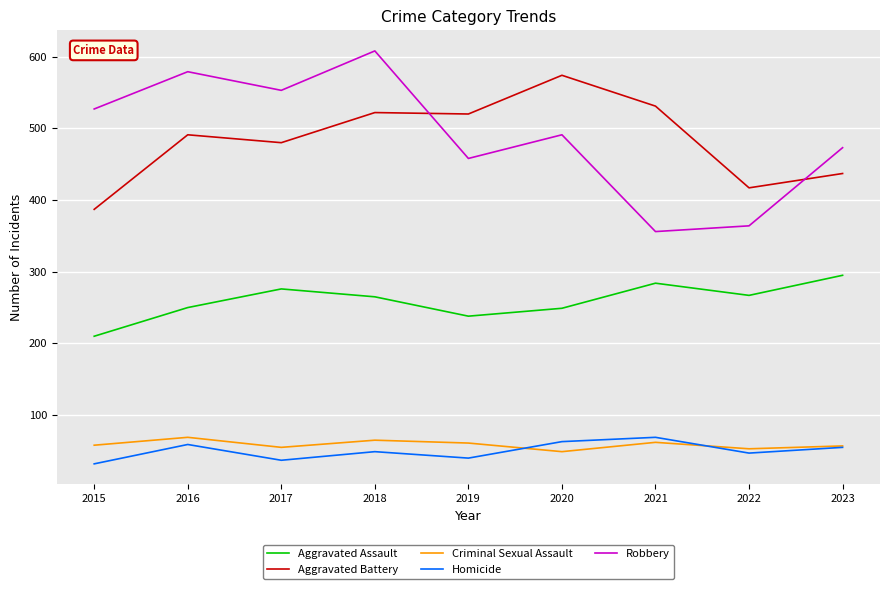

What is the total value across all series at 2017?

1401